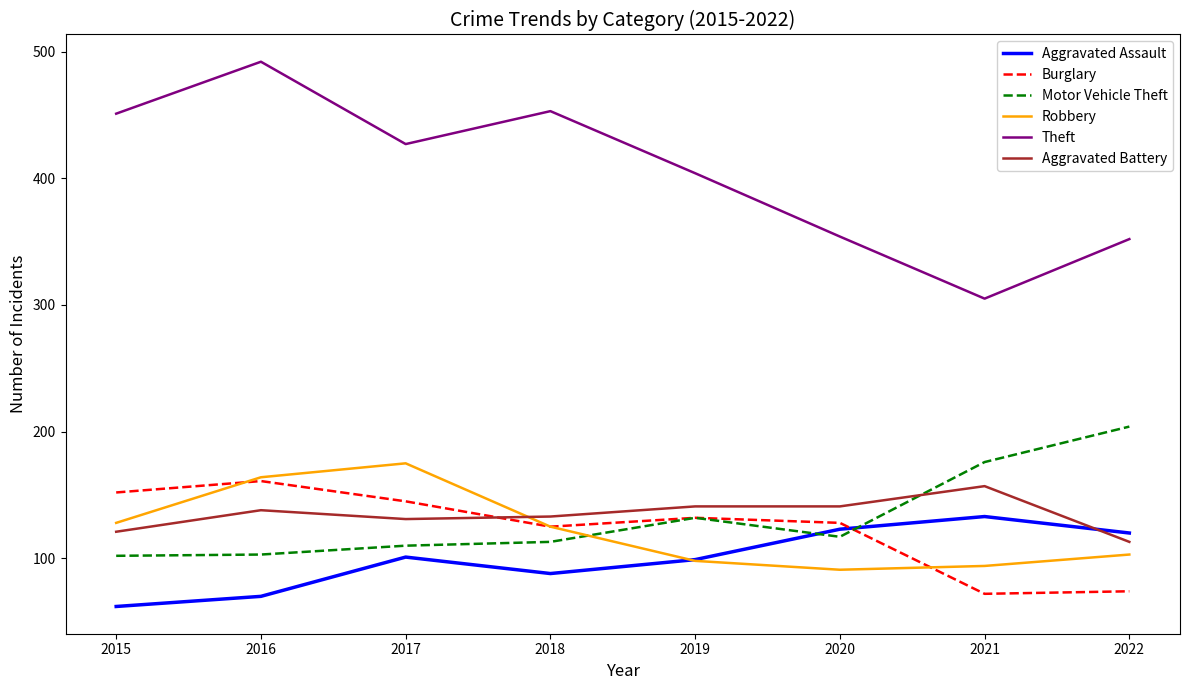

What is the approximate value of Theft at 2016?

492